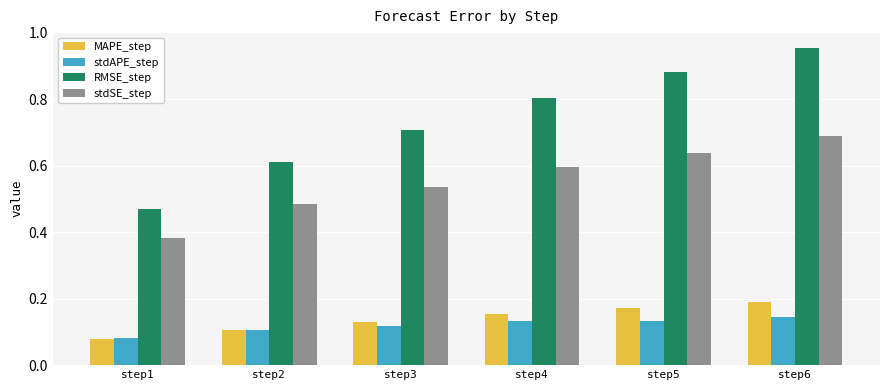

What is the spread (max minus min) of values at step6?

0.8